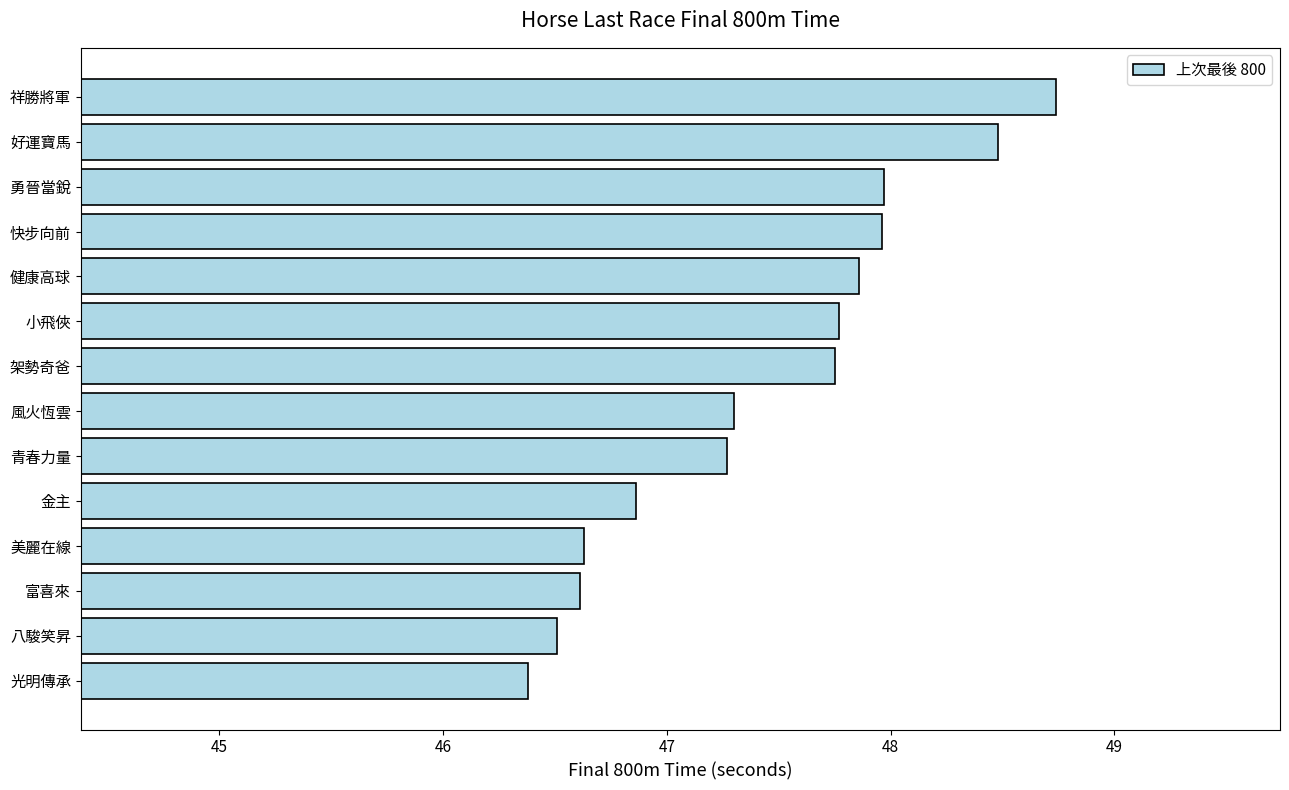

How many bars are there in total?

14